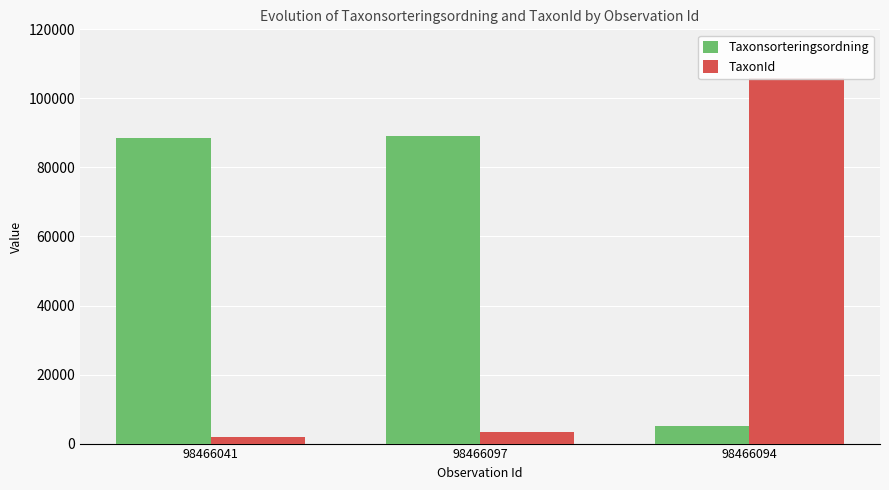

What is the difference between the maximum and minimum values in the TaxonId series?

103968